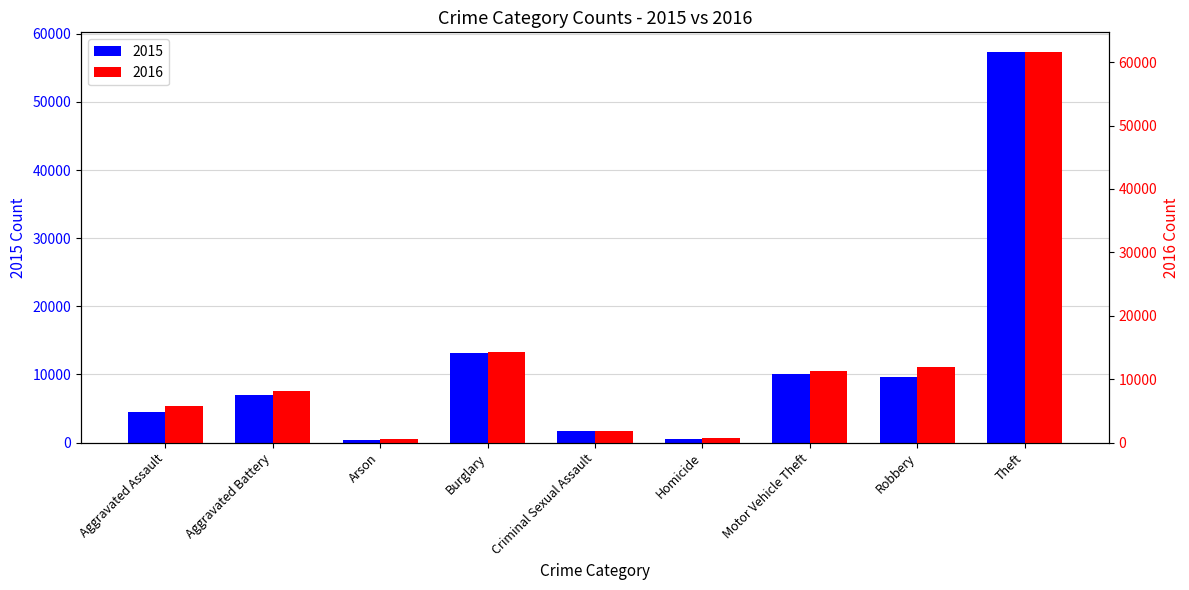

Reading left to right, what are all the values shown in this chart?

2015: Aggravated Assault=4480	Aggravated Battery=7018	Arson=448	Burglary=13184	Criminal Sexual Assault=1676	Homicide=496	Motor Vehicle Theft=10068	Robbery=9638	Theft=57350
2016: Aggravated Assault=5712	Aggravated Battery=8085	Arson=515	Burglary=14289	Criminal Sexual Assault=1824	Homicide=786	Motor Vehicle Theft=11286	Robbery=11960	Theft=61620